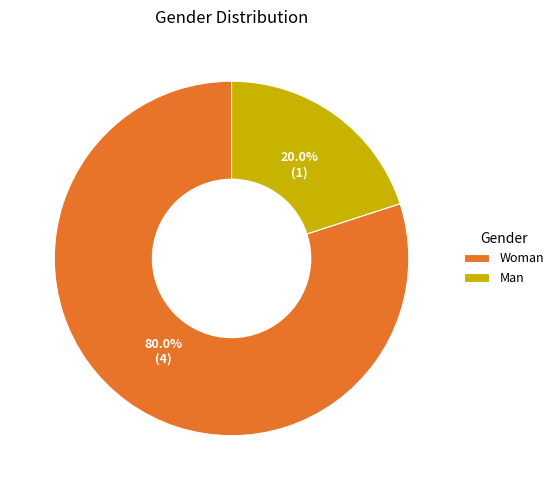

Count the number of slices in the pie.

2